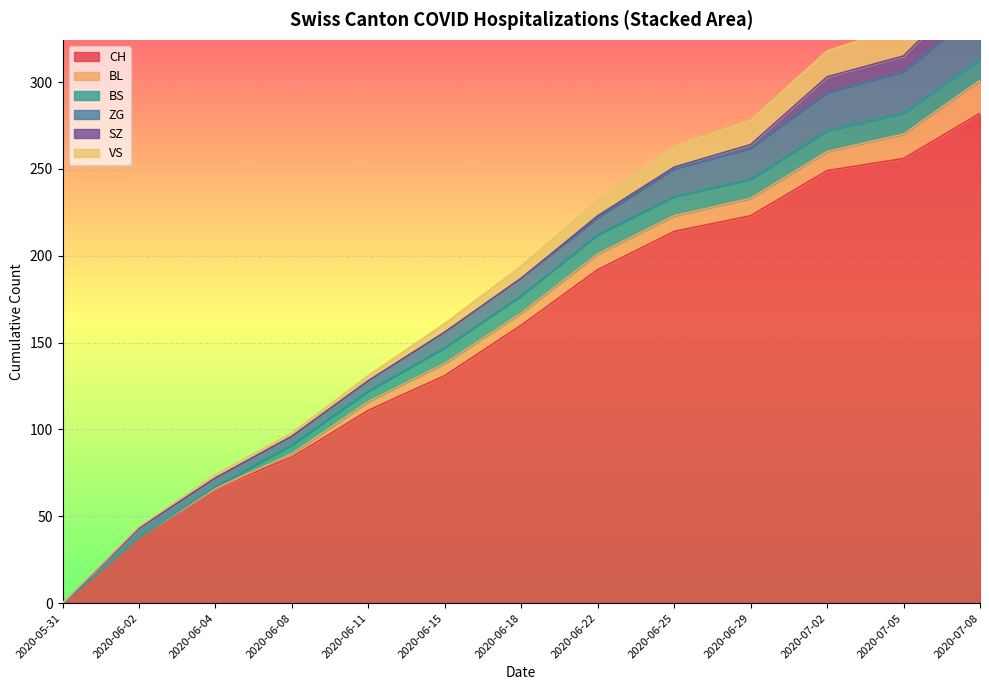

Which series has the widest spread of values?

CH